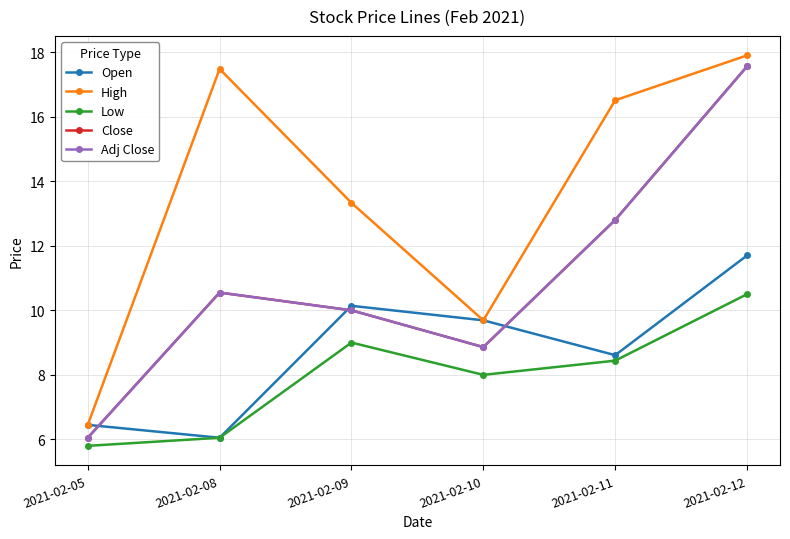

Is this an area chart (filled region under the line)?

No